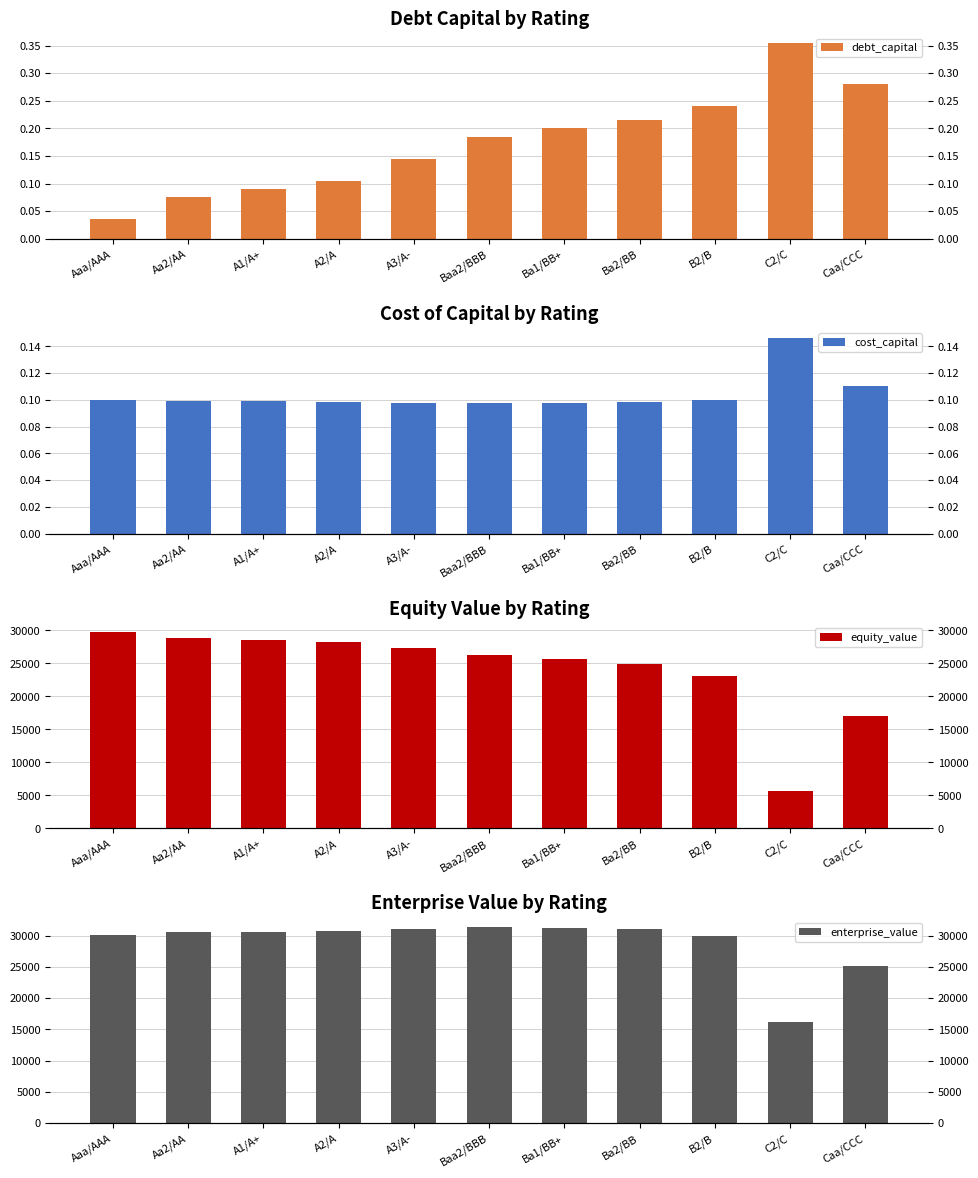

What is the average value of the enterprise_value series?

28884.6